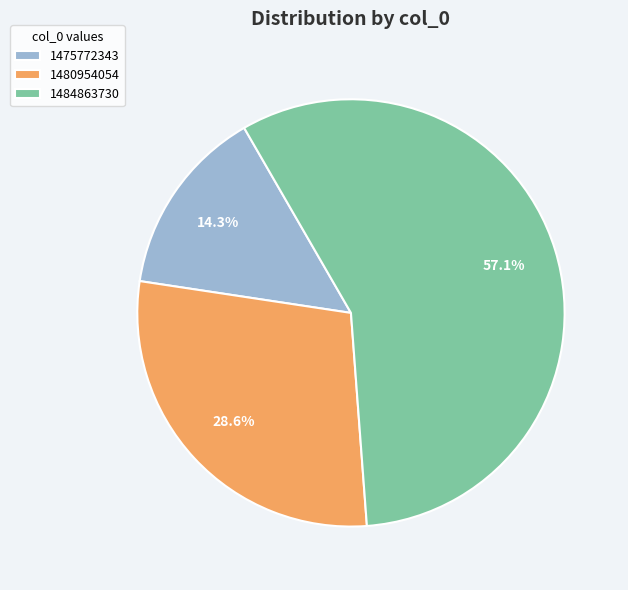

What is the majority slice?

1484863730